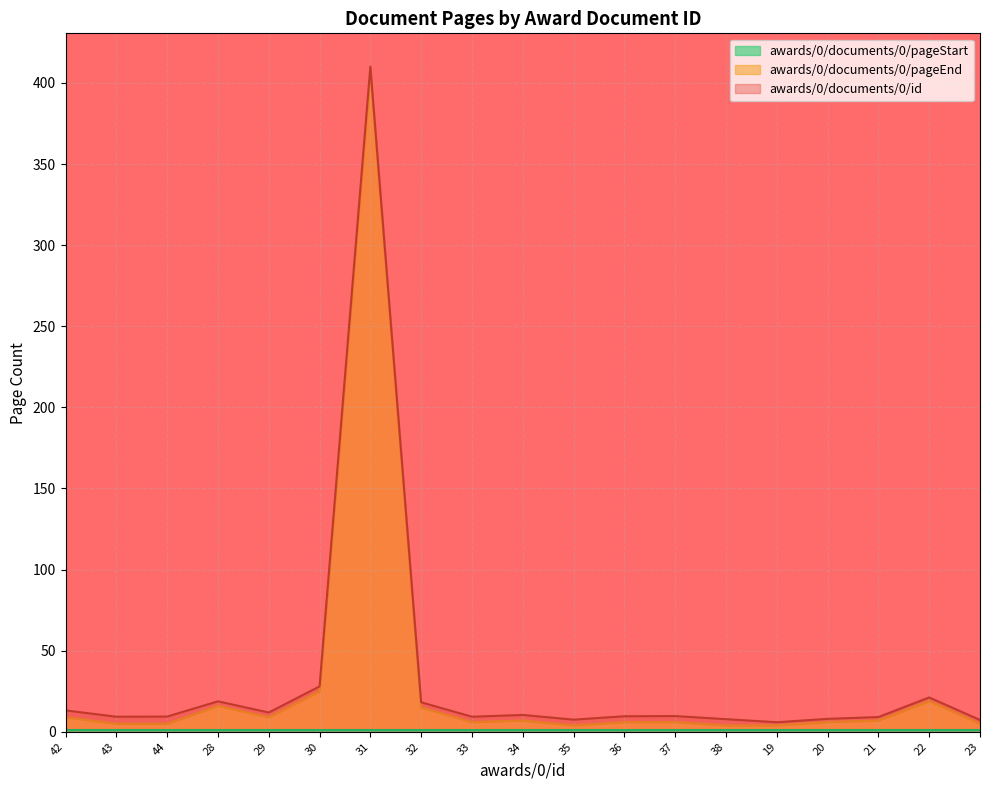

True or false: awards/0/documents/0/pageStart and awards/0/documents/0/id cross at least once.

False